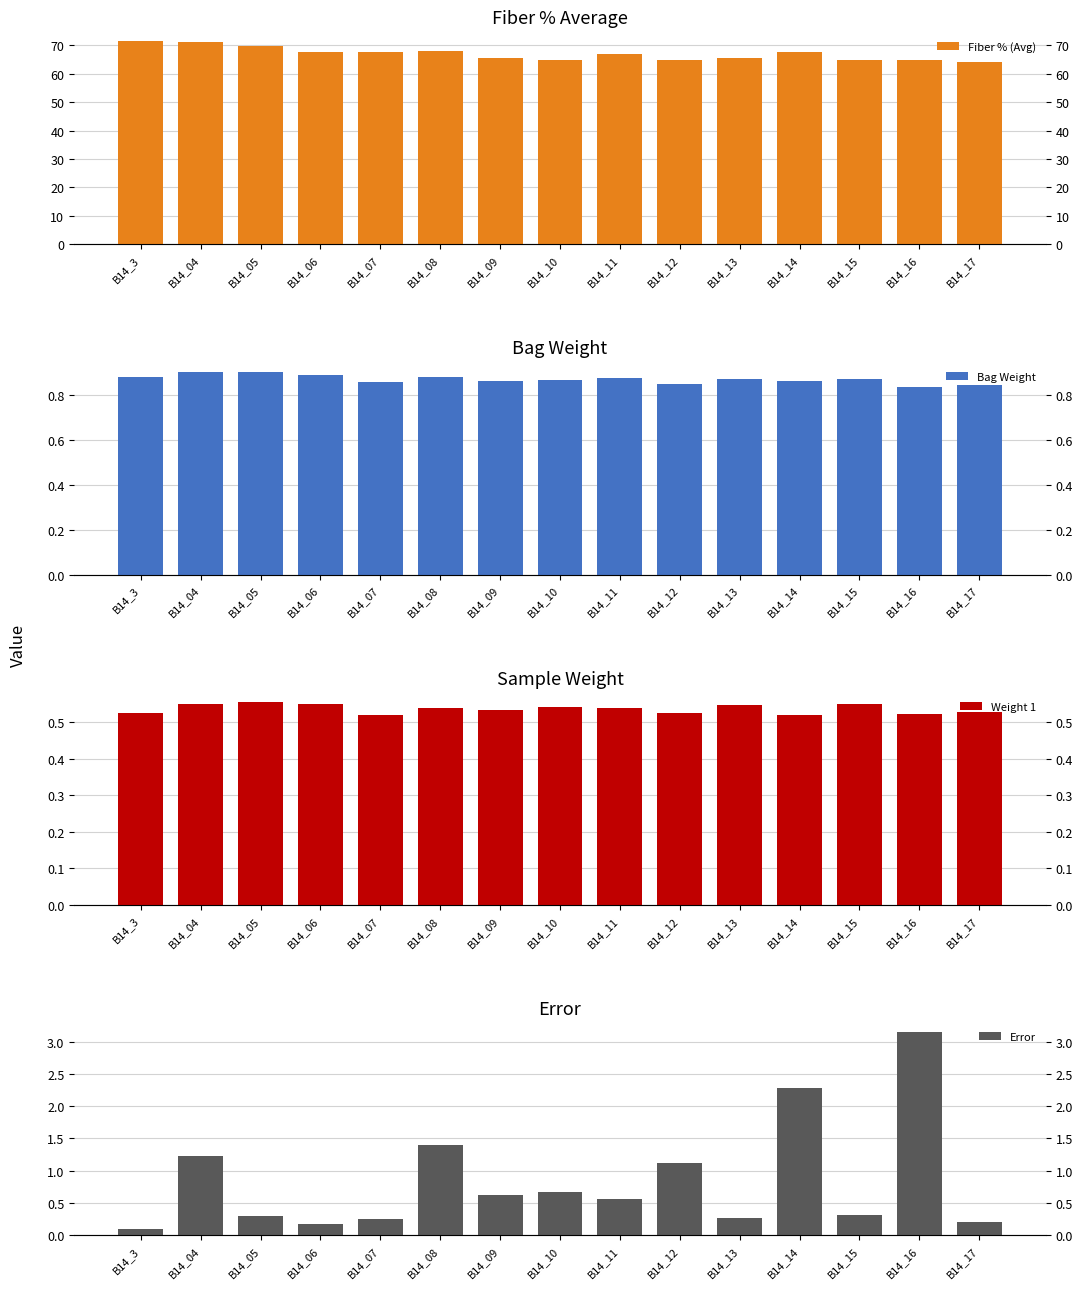

Reading left to right, what are all the values shown in this chart?

Fiber % (Avg): B14_3=71.3	B14_04=71.1	B14_05=69.7	B14_06=67.8	B14_07=67.7	B14_08=68.0	B14_09=65.4	B14_10=64.9	B14_11=66.9	B14_12=64.9	B14_13=65.4	B14_14=67.7	B14_15=64.9	B14_16=64.6	B14_17=64.1
Bag Weight: B14_3=0.9	B14_04=0.9	B14_05=0.9	B14_06=0.9	B14_07=0.9	B14_08=0.9	B14_09=0.9	B14_10=0.9	B14_11=0.9	B14_12=0.9	B14_13=0.9	B14_14=0.9	B14_15=0.9	B14_16=0.8	B14_17=0.8
Weight 1: B14_3=0.5	B14_04=0.5	B14_05=0.6	B14_06=0.6	B14_07=0.5	B14_08=0.5	B14_09=0.5	B14_10=0.5	B14_11=0.5	B14_12=0.5	B14_13=0.5	B14_14=0.5	B14_15=0.6	B14_16=0.5	B14_17=0.5
Error: B14_3=0.1	B14_04=1.2	B14_05=0.3	B14_06=0.2	B14_07=0.2	B14_08=1.4	B14_09=0.6	B14_10=0.7	B14_11=0.6	B14_12=1.1	B14_13=0.3	B14_14=2.3	B14_15=0.3	B14_16=3.1	B14_17=0.2